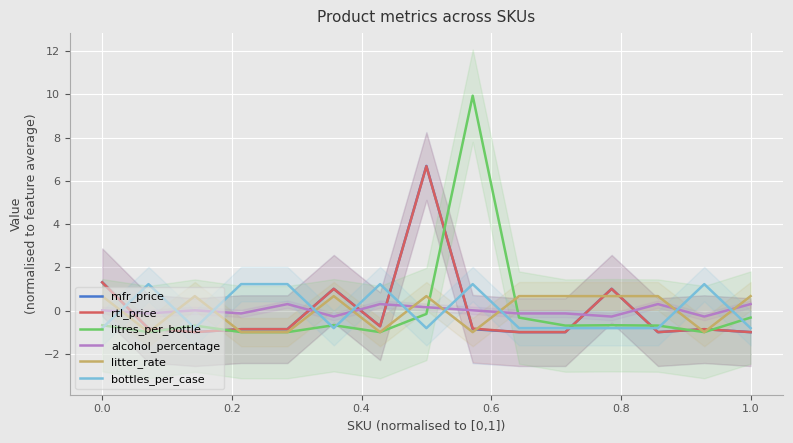

True or false: mfr_price and alcohol_percentage intersect in this chart.

True